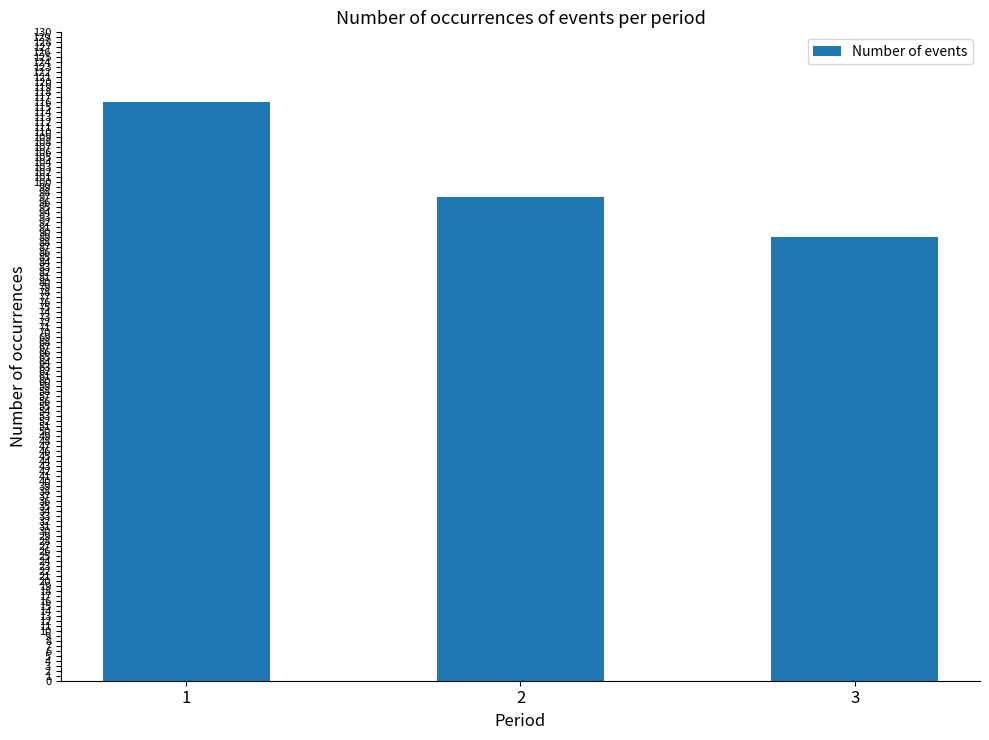

What is the ratio of the value at 3 to the value at 1?

0.8